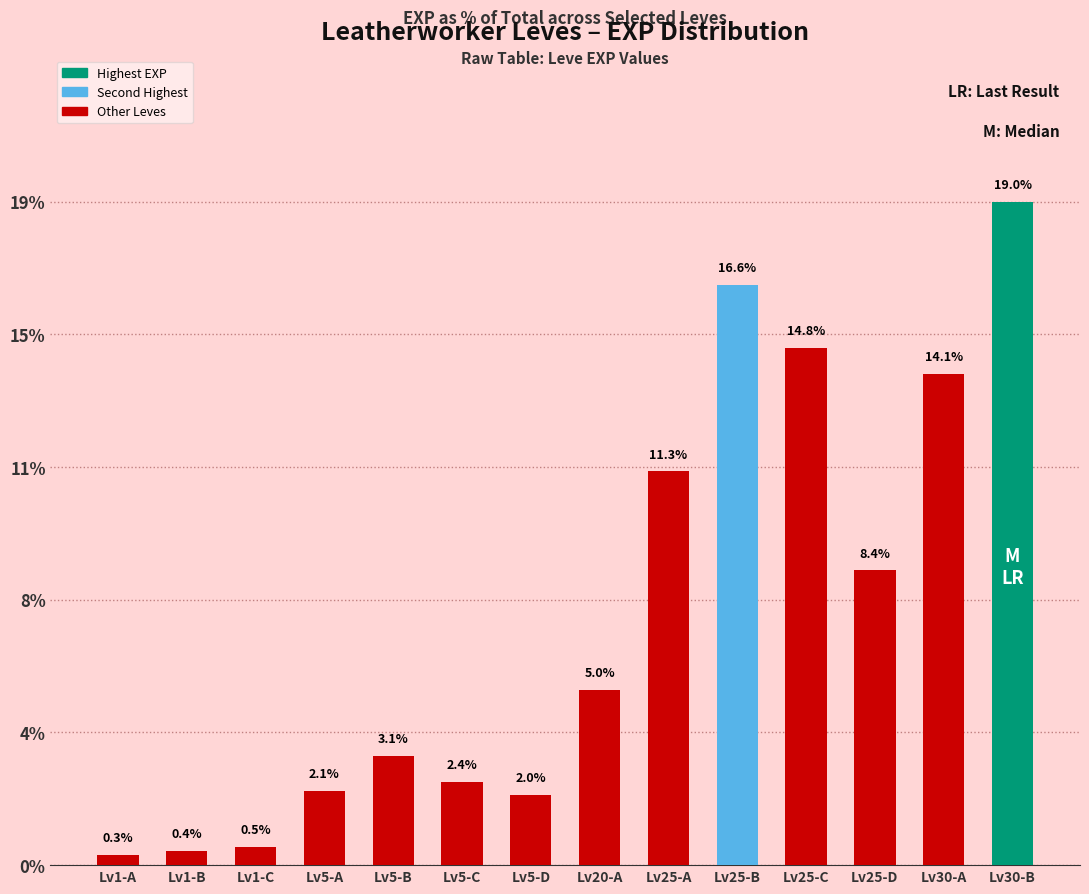

What is the average value?

7.1